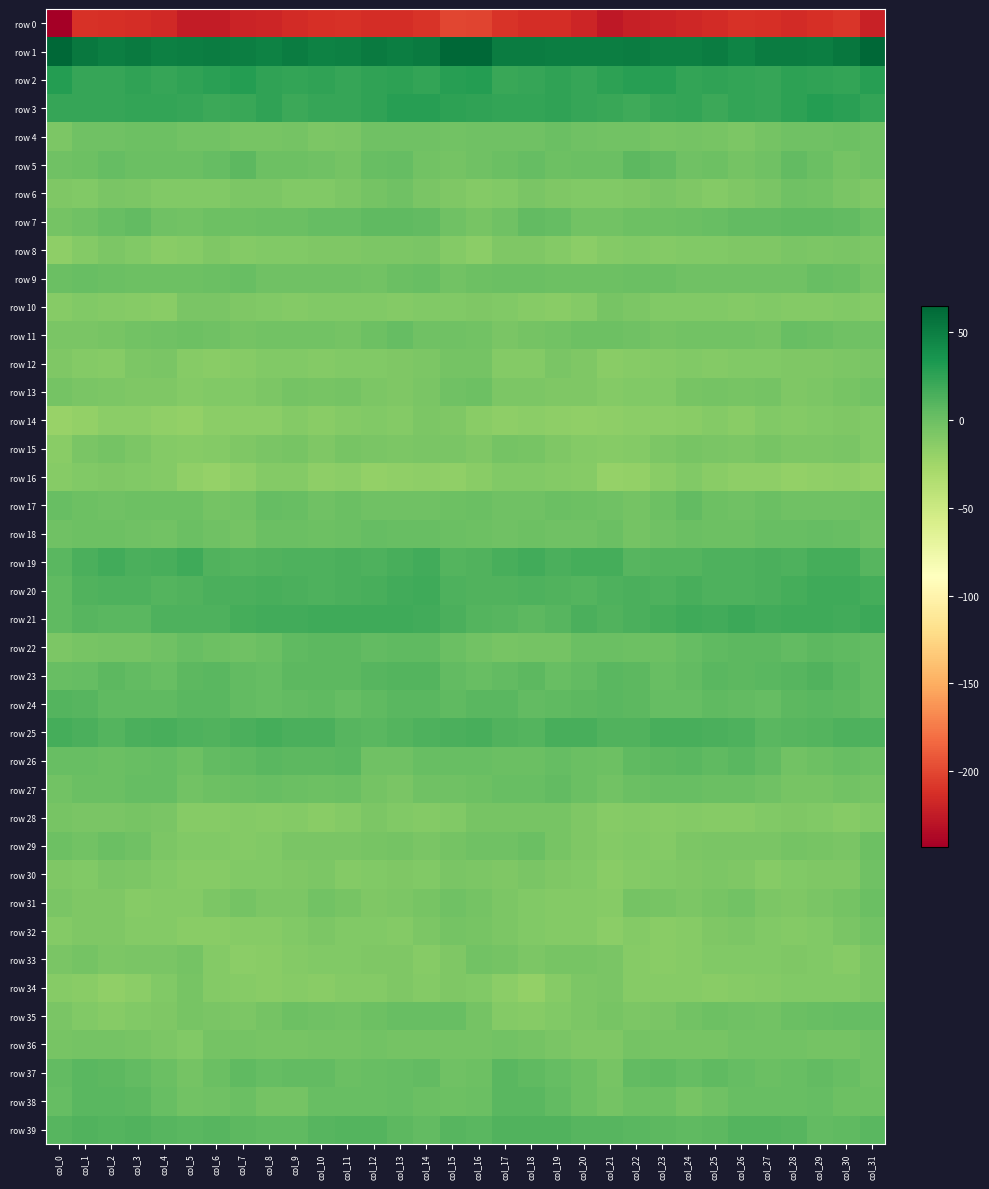

How many categories are shown in the chart?

32